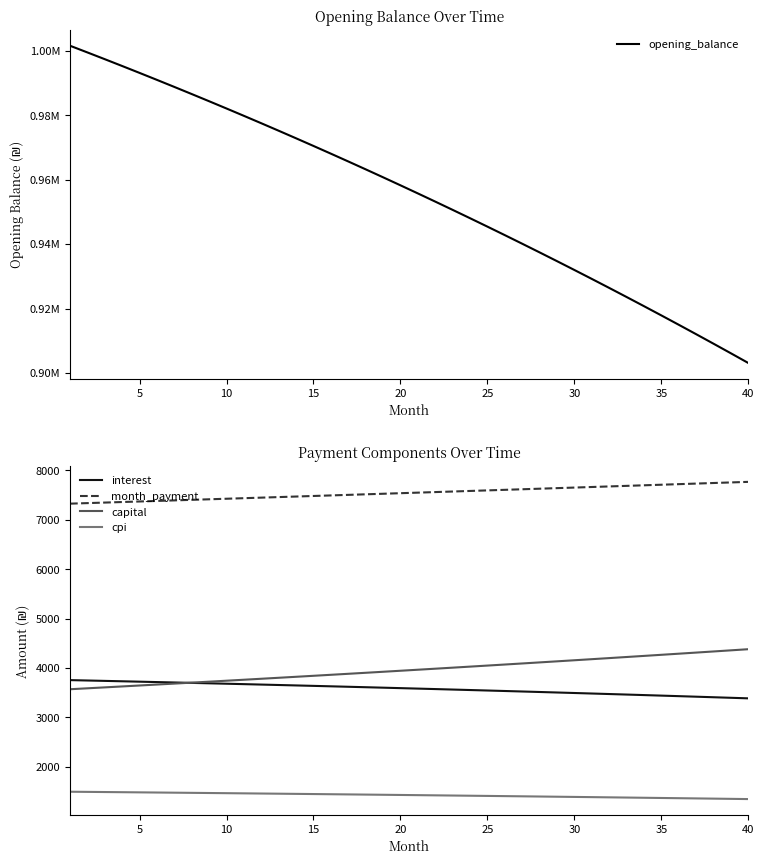

True or false: month_payment and interest cross at least once.

False